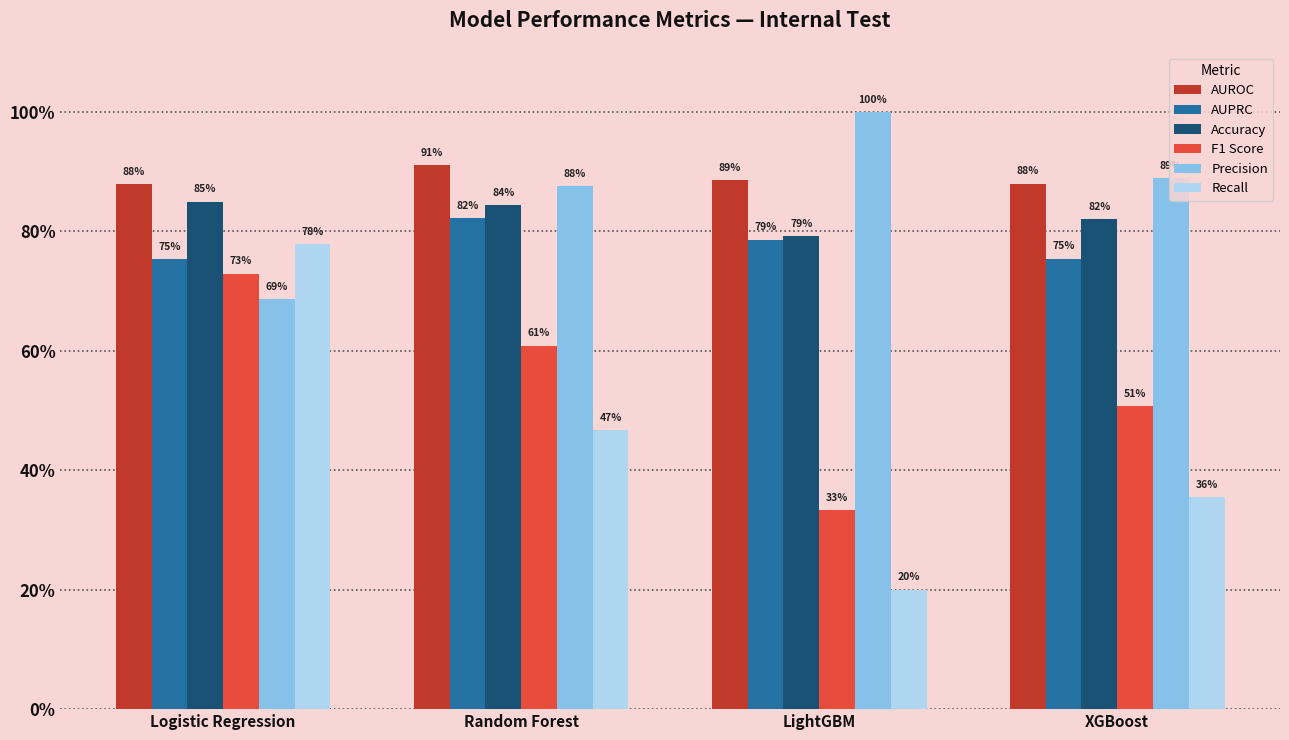

Does the chart contain any negative values?

No